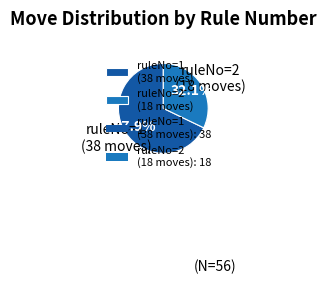

Count the number of slices in the pie.

2